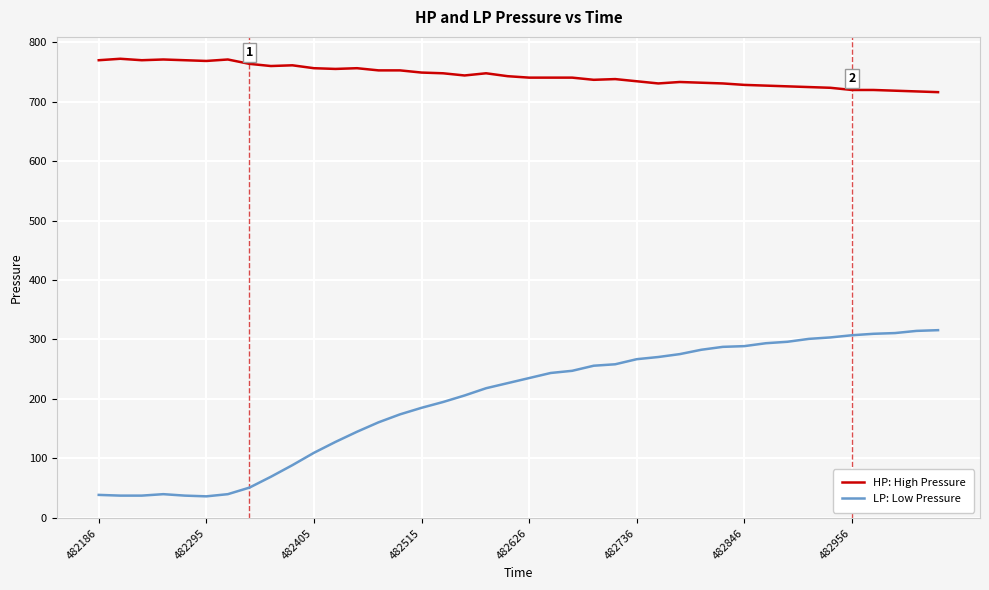

What are all the series names shown in the legend?

HP: High Pressure, LP: Low Pressure